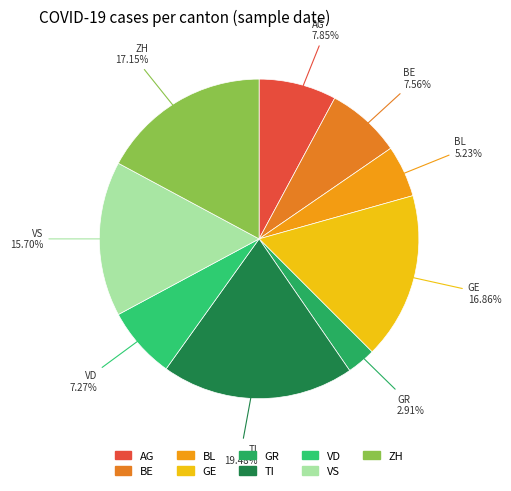

Approximately how many times larger is the value at ZH compared to GR?

5.9